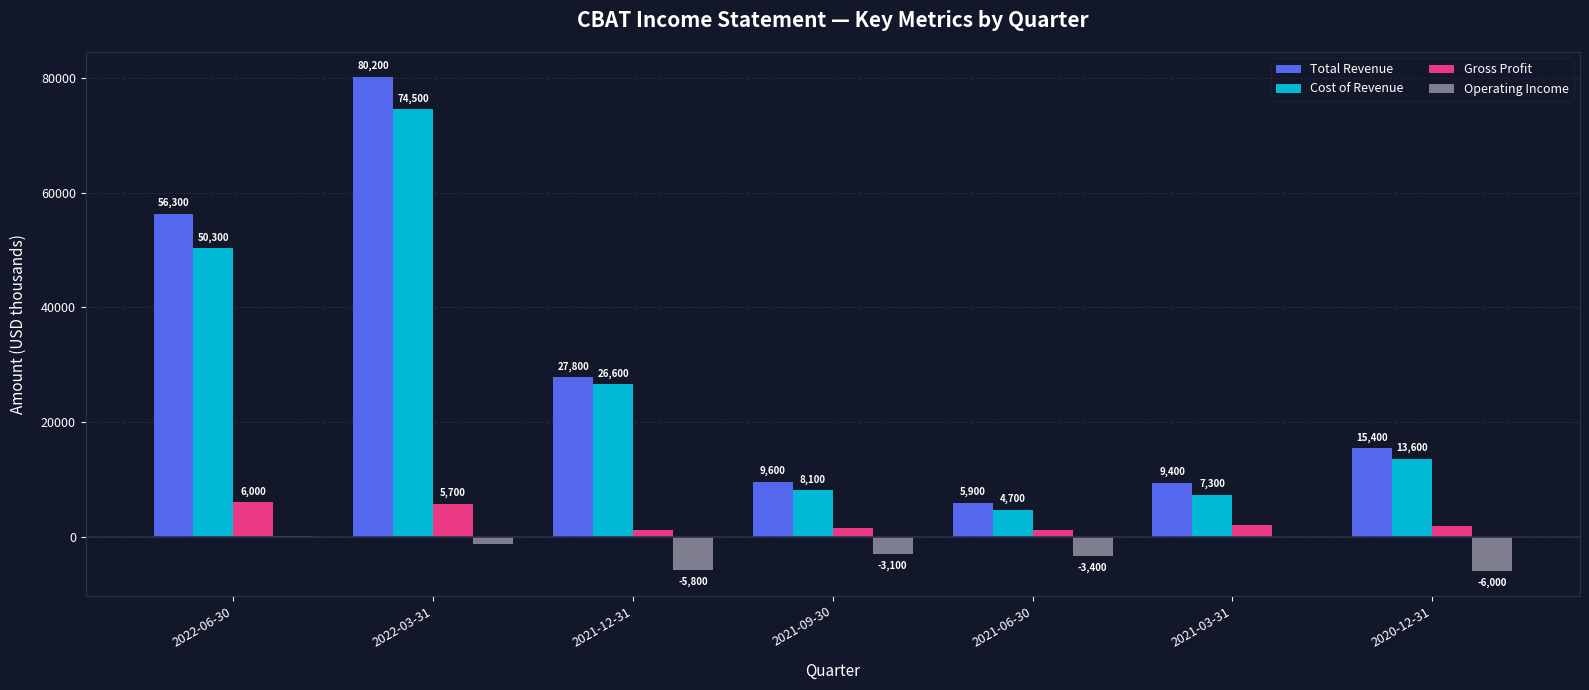

Is it true that Cost of Revenue equals 40405 at 2021-12-31?

False